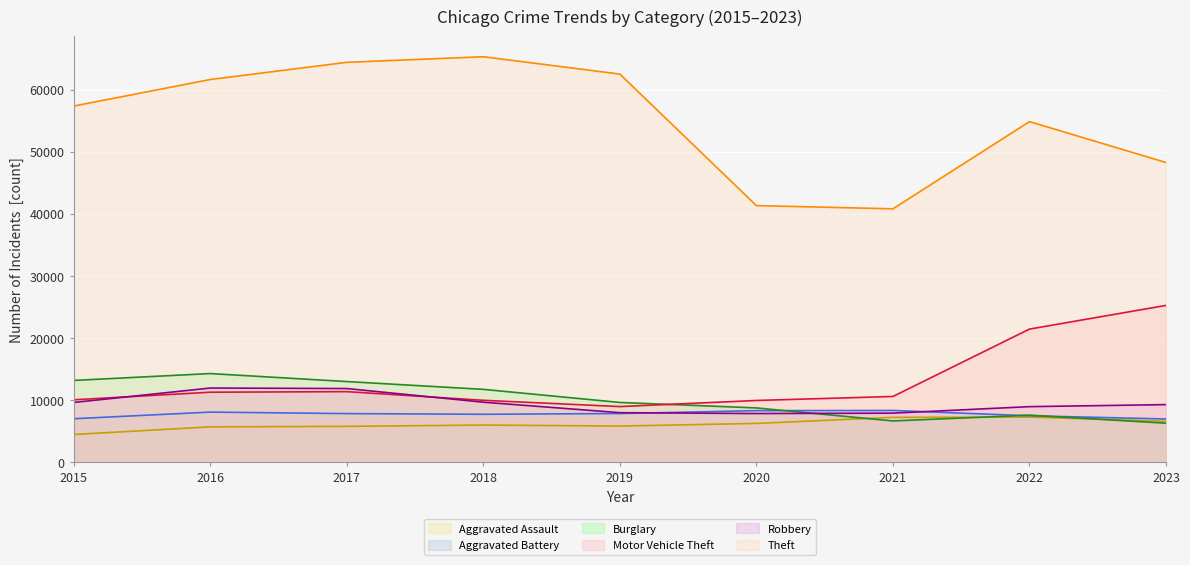

In Burglary (line), how many points are higher than both neighbors (excluding endpoints)?

2